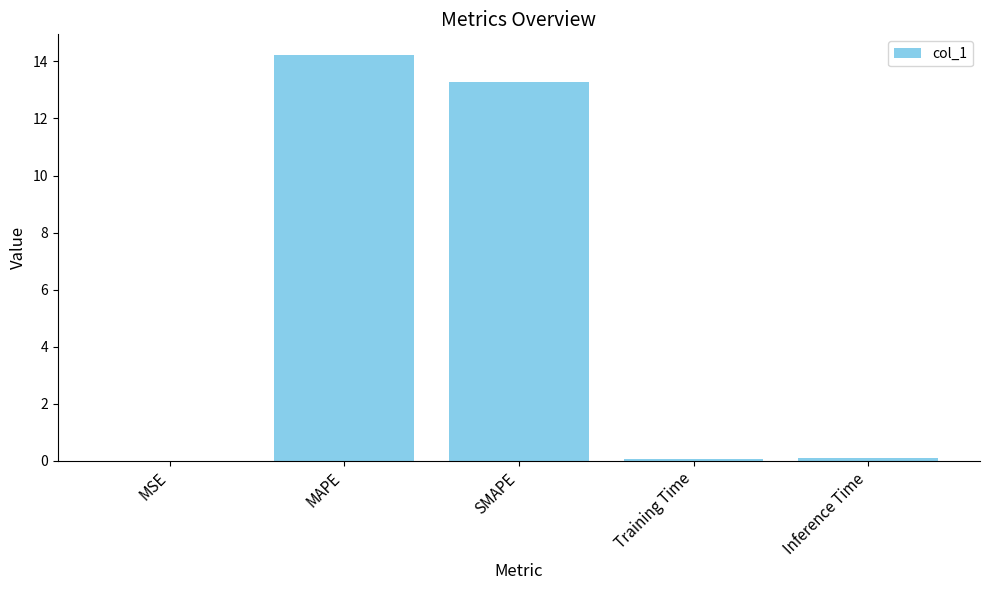

Where is the data nearest to the value 7?

SMAPE